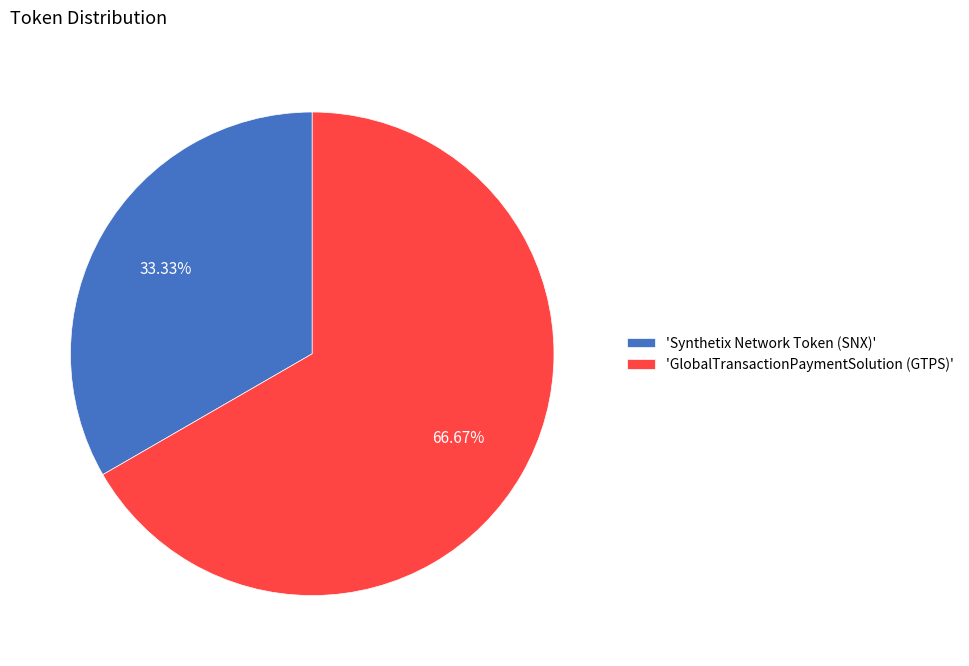

Count the number of slices in the pie.

2